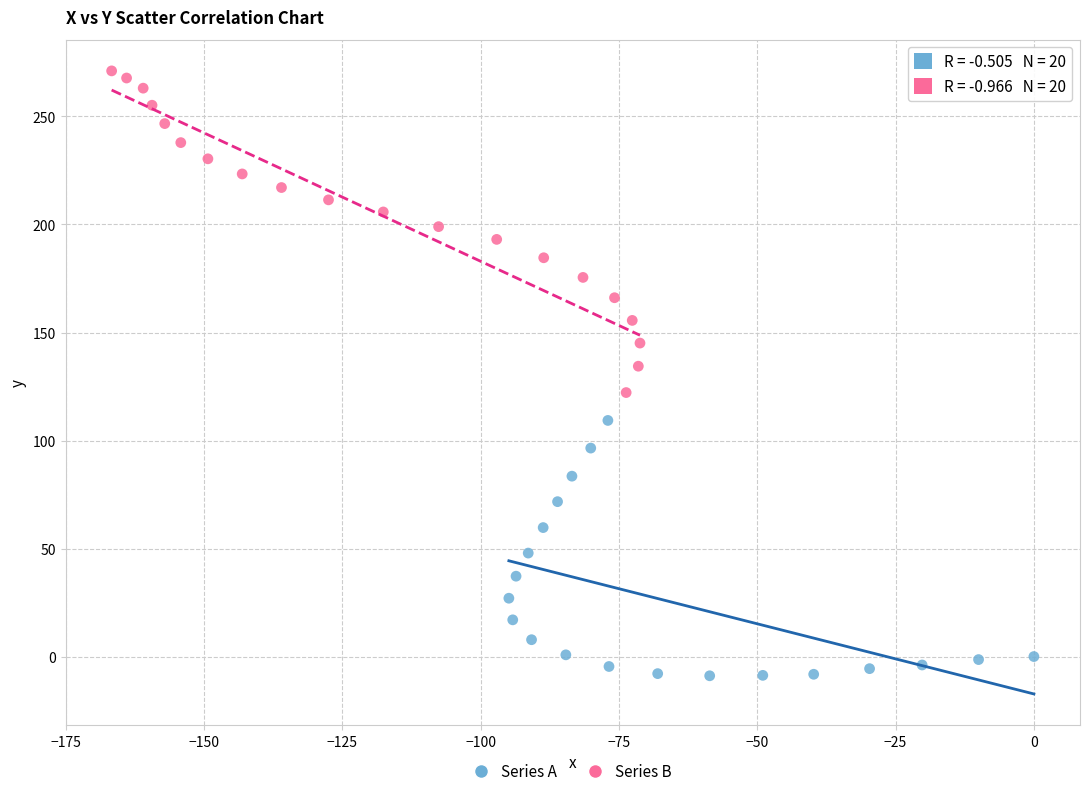

Which series contains the lowest Y value?

Series A